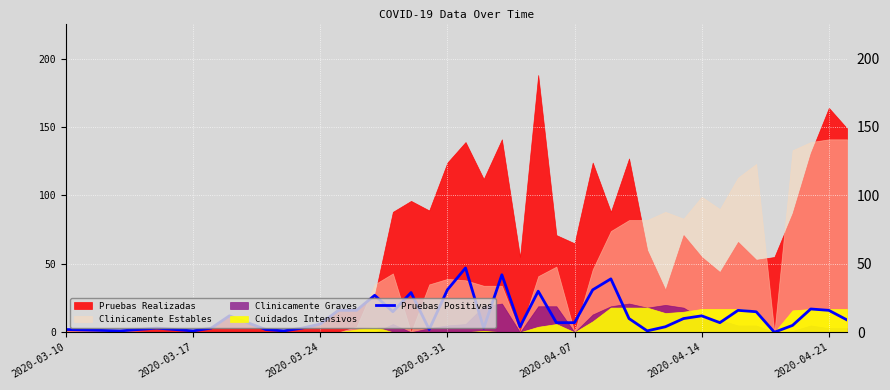

The chart shows a value of 0 at 2020-03-17. True or false?

False